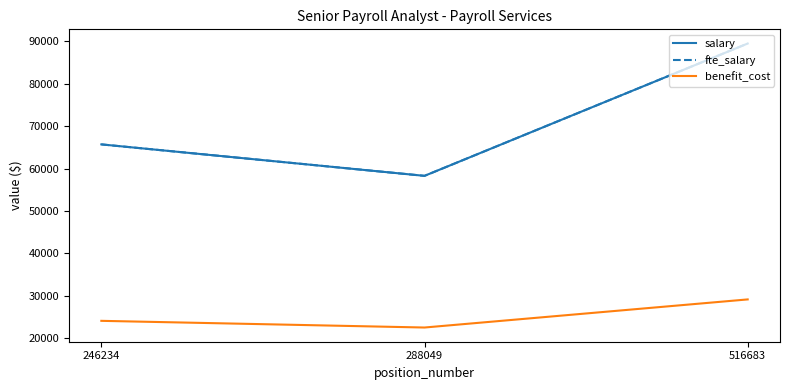

Between 288049 and 516683, which series saw the biggest shift?

salary